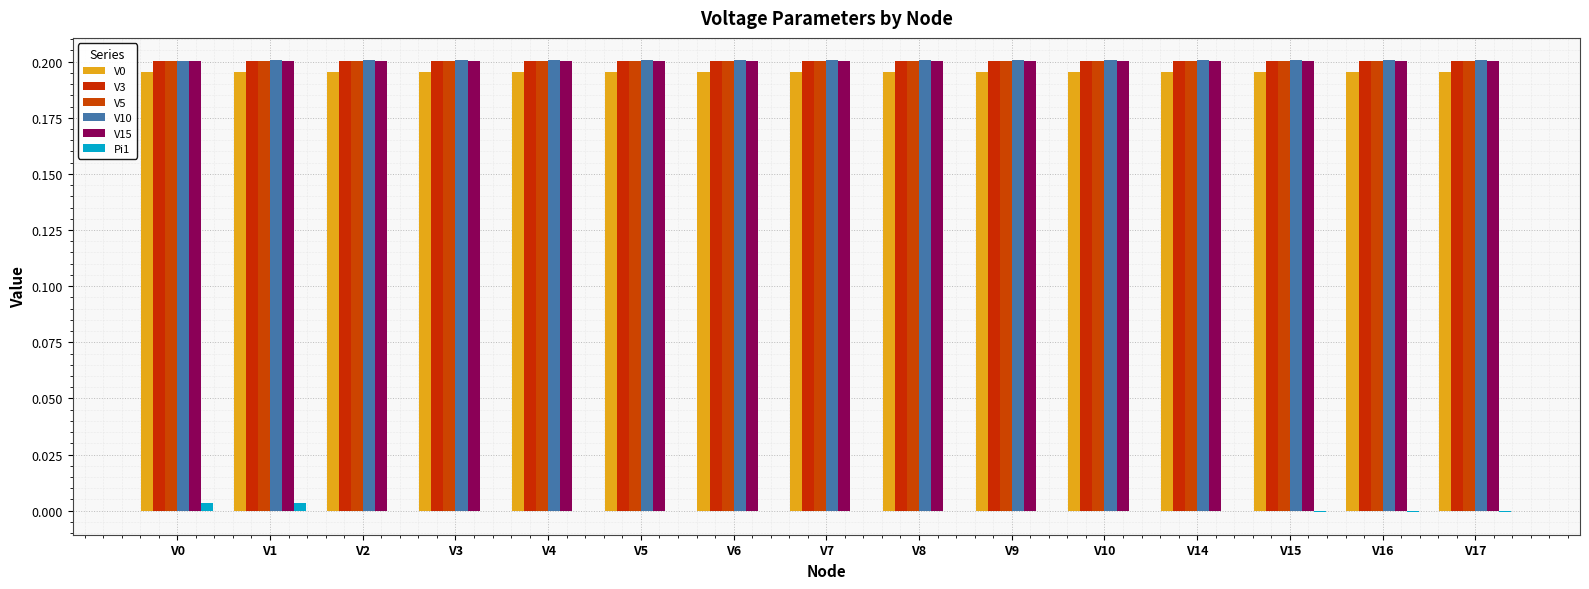

Is the value of Pi1 at V17 greater than the value of V15 at V1?

No